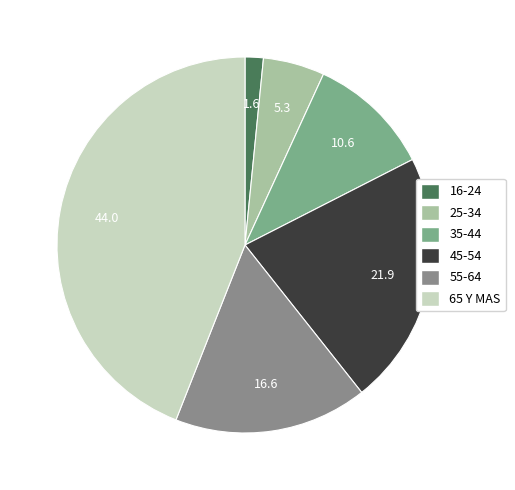

Approximately how many times larger is the value at 65 Y MAS compared to 16-24?

28.0